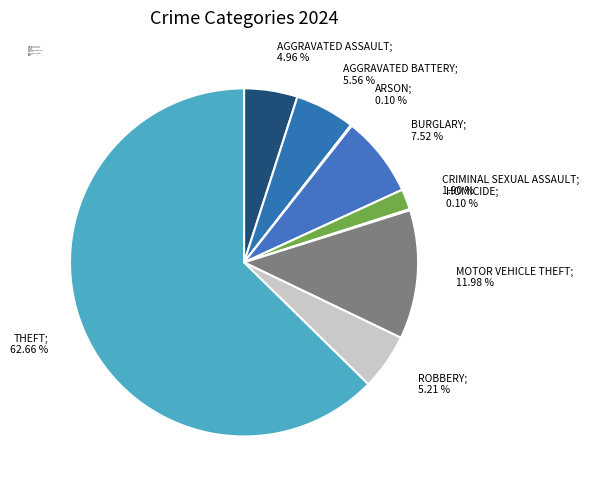

Which category has the biggest portion of the pie?

Theft